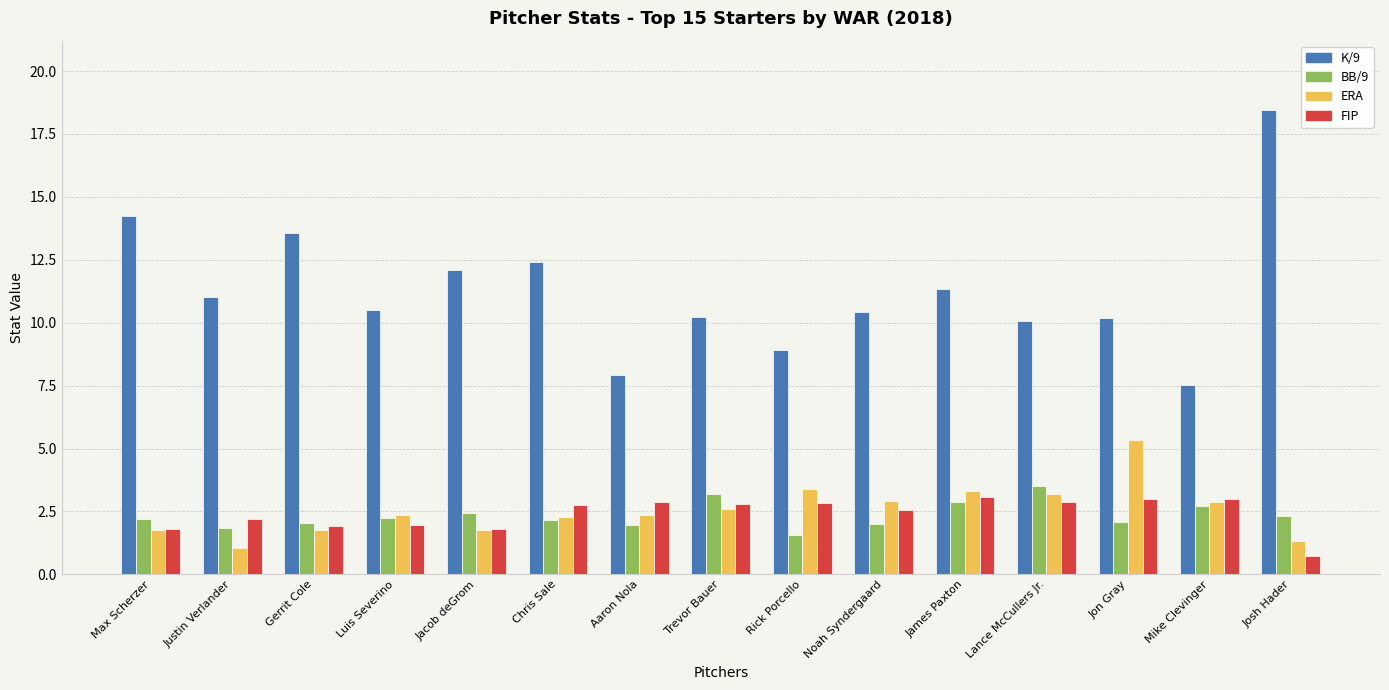

Which series has the widest spread of values?

K/9